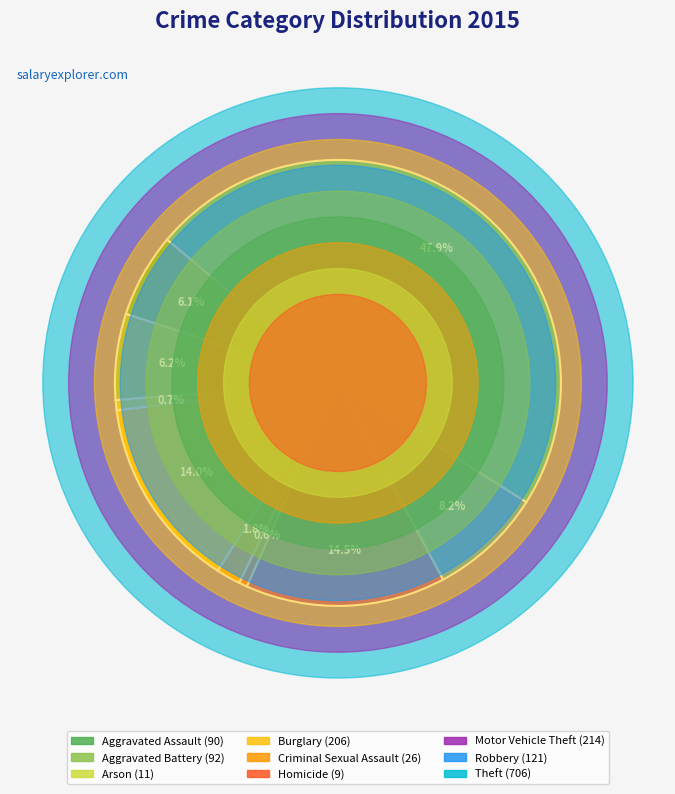

What portion of the pie excludes Arson?

99.3%